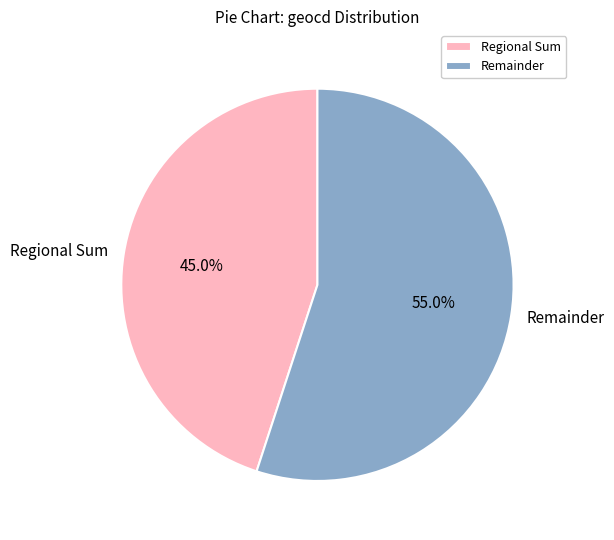

Which slice is the largest?

Remainder